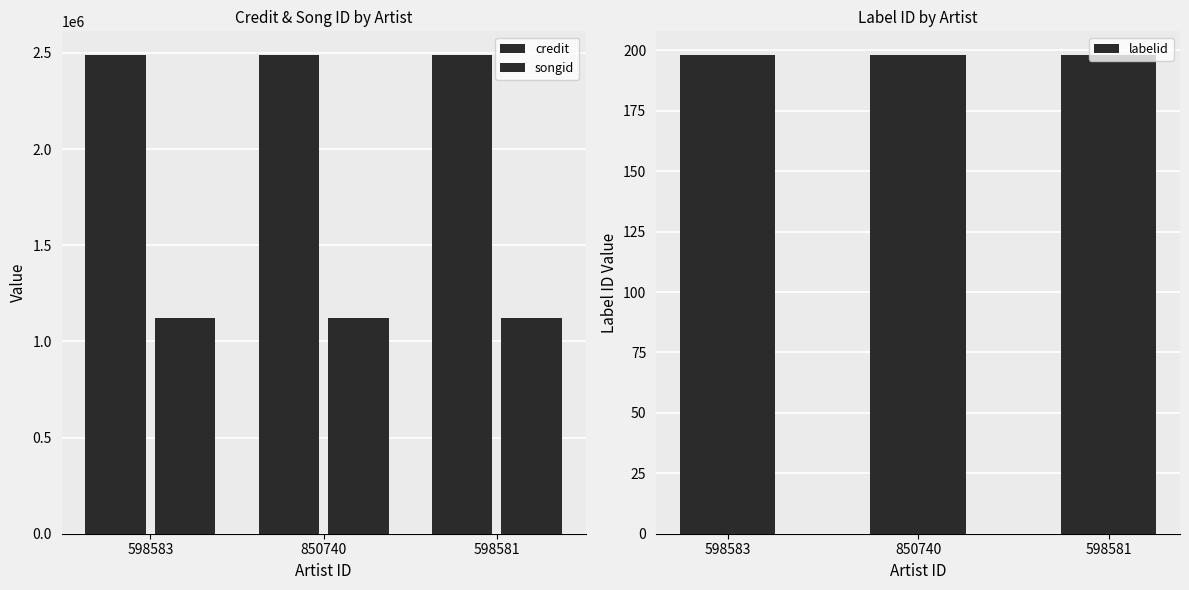

At which category does the chart reach its minimum across all series?

598583